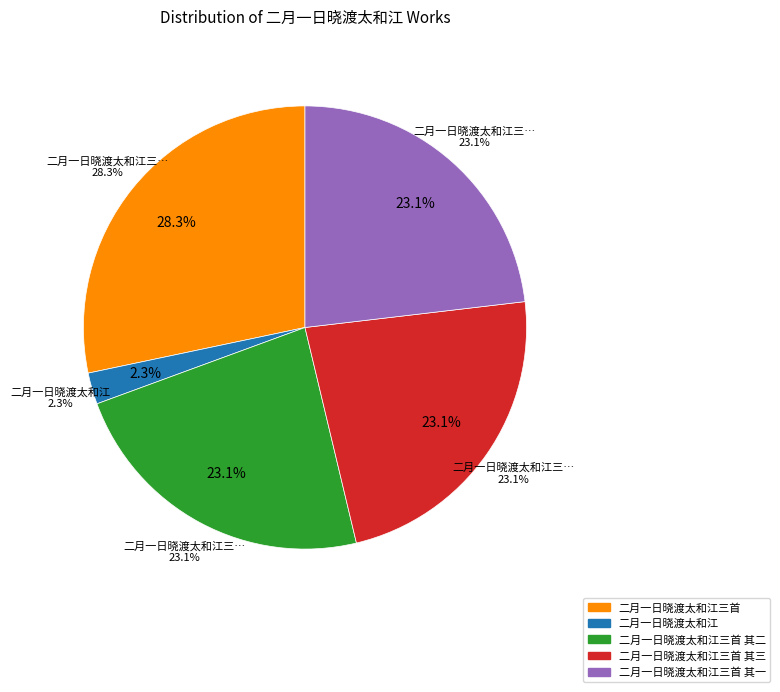

What percentage is the 二月一日晓渡太和江 slice, to the nearest percent?

2%